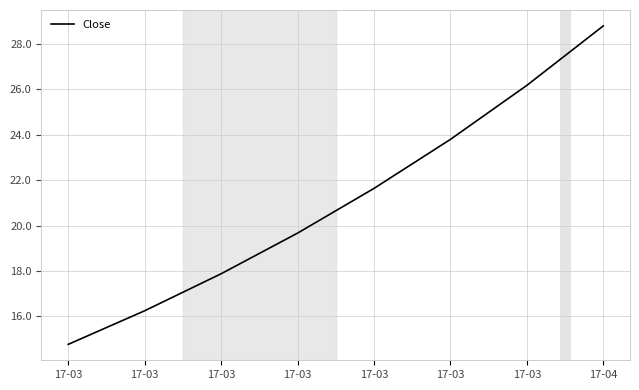

How many lines are shown in the chart?

1